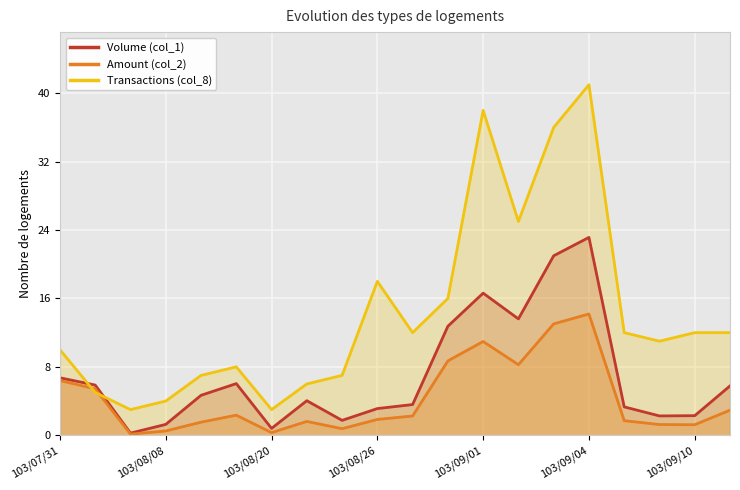

True or false: Transactions (col_8) has more than 2 points higher than both neighbors.

True